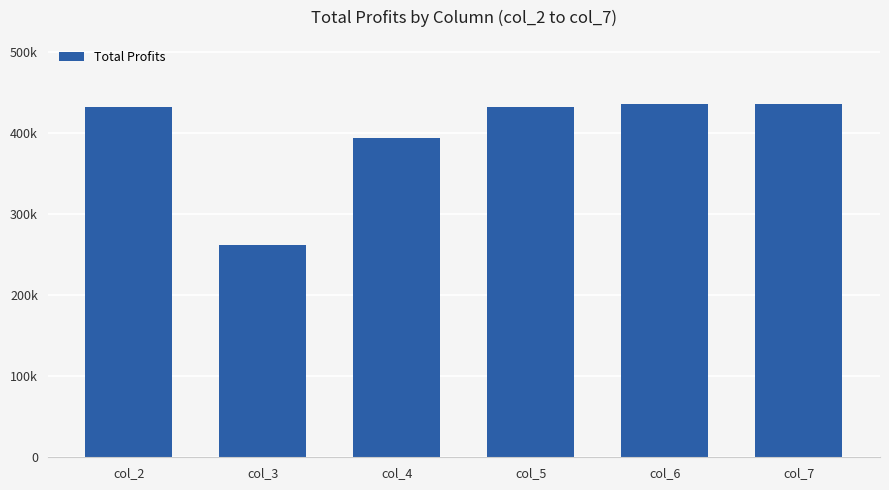

Reading left to right, extract all data points from this chart.

432144.1	261762.3	394348.3	431972.7	435374.2	436377.1